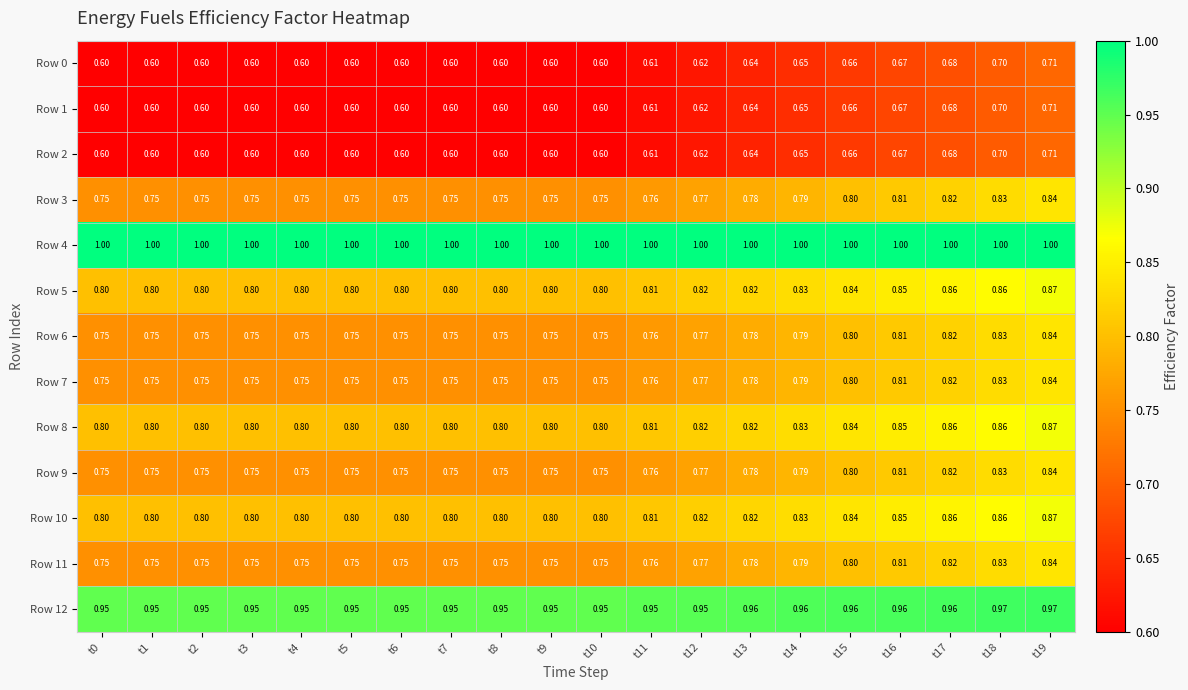

Is the value of Row 12 at t6 greater than the value of Row 9 at t14?

Yes